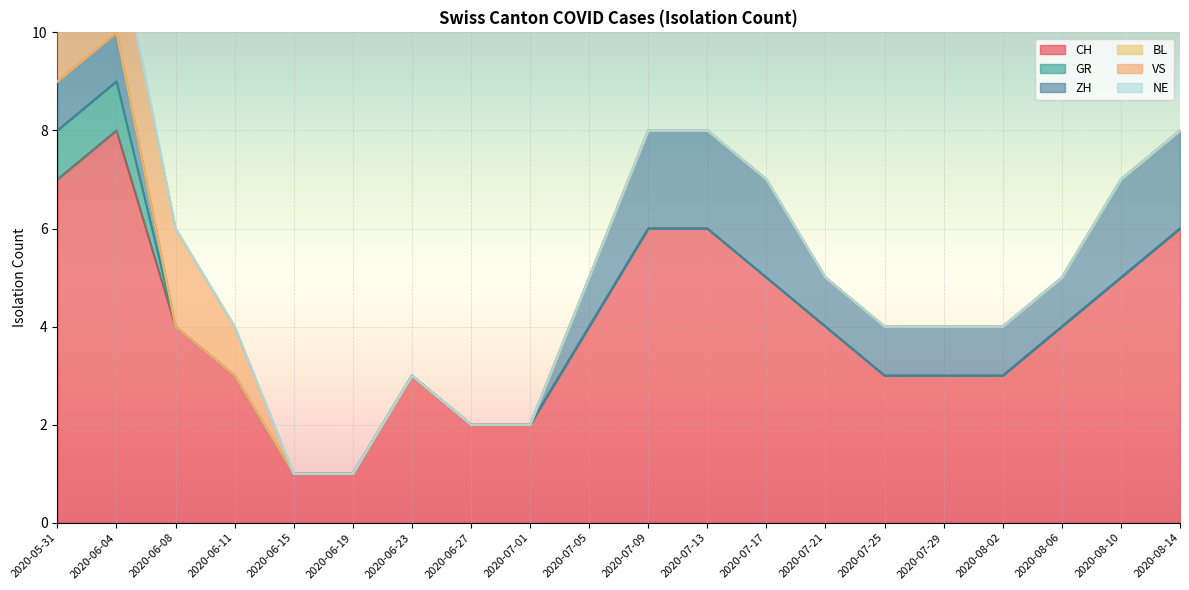

Rank the series at 2020-06-23 from highest to lowest value.

CH, GR, ZH, BL, VS, NE